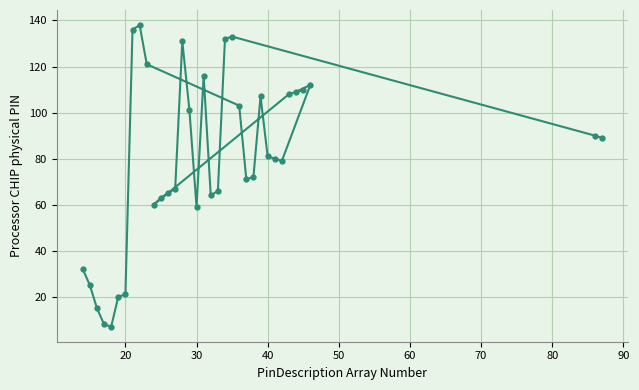

What is the smallest value displayed?

7